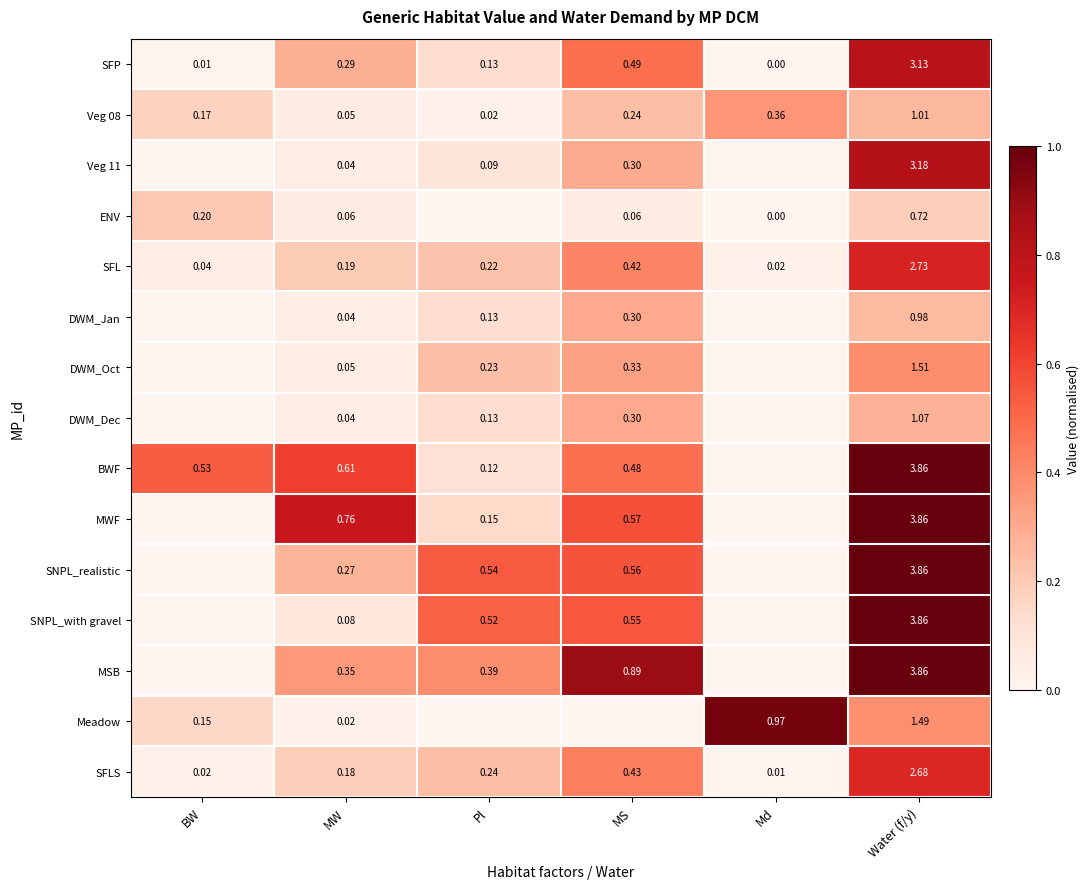

Is it true that SFP equals 0.0 at BW?

True